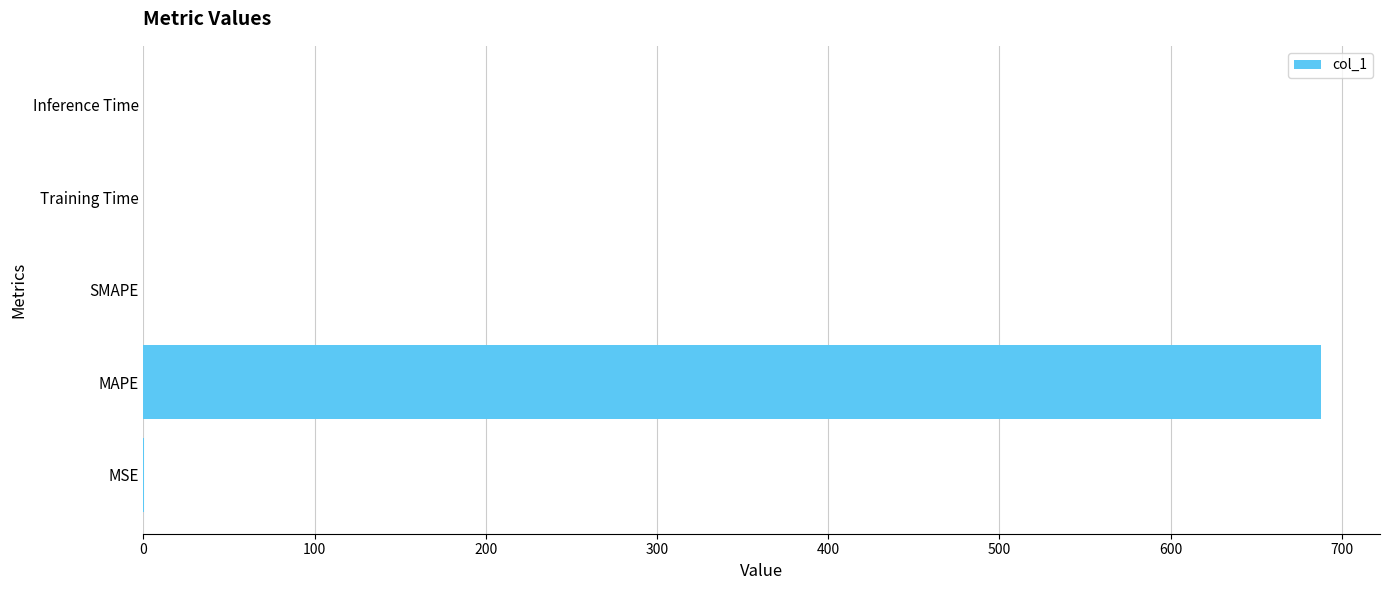

What is the average value?

137.7